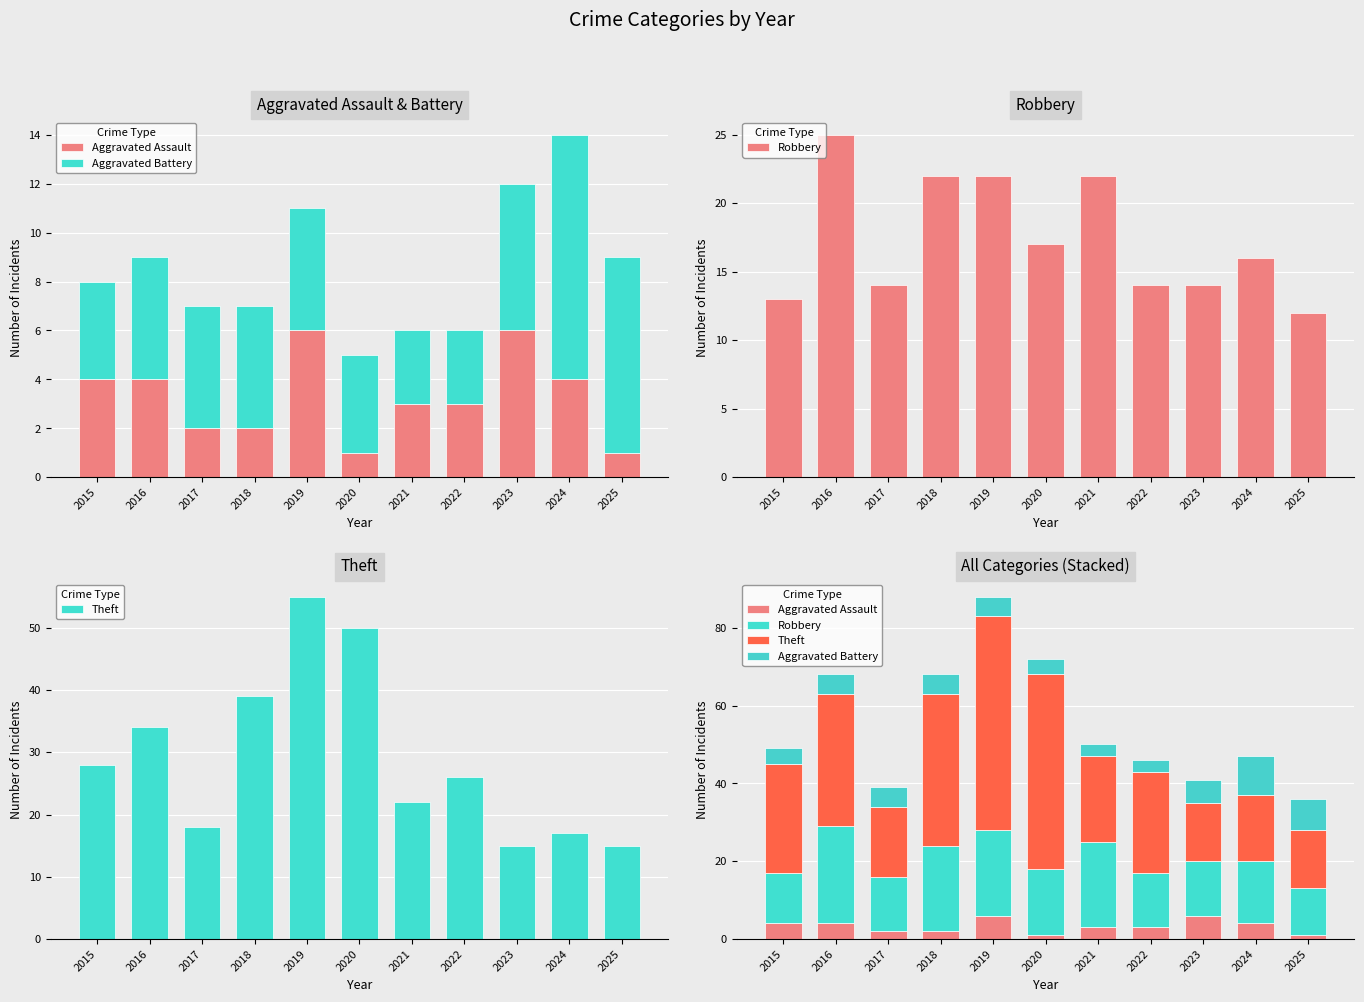

How many bars are there in total?

44